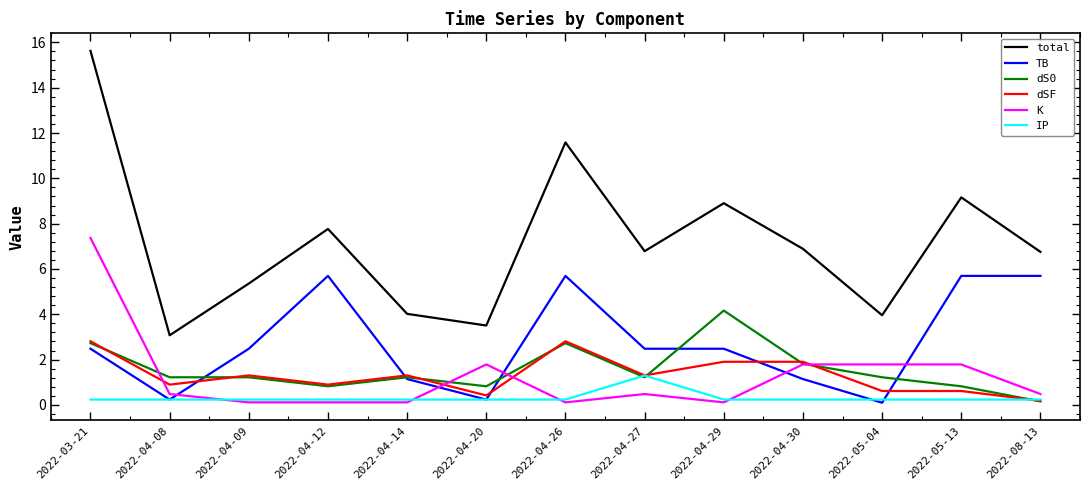

Which series has the widest spread of values?

total